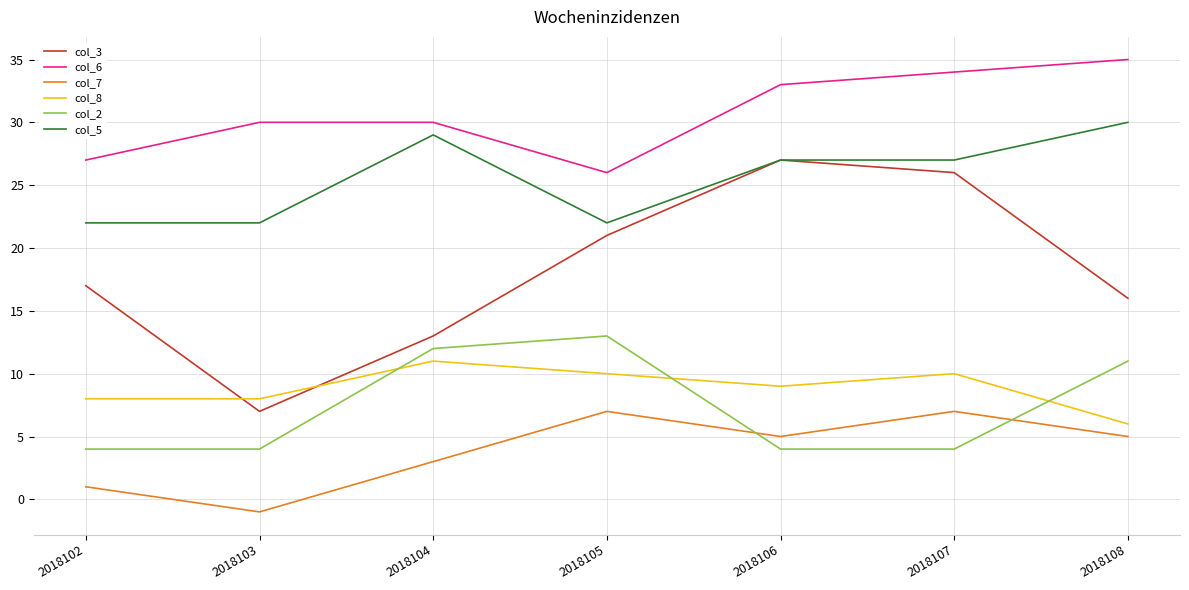

The col_2 series shows 1 at 2018106. True or false?

False